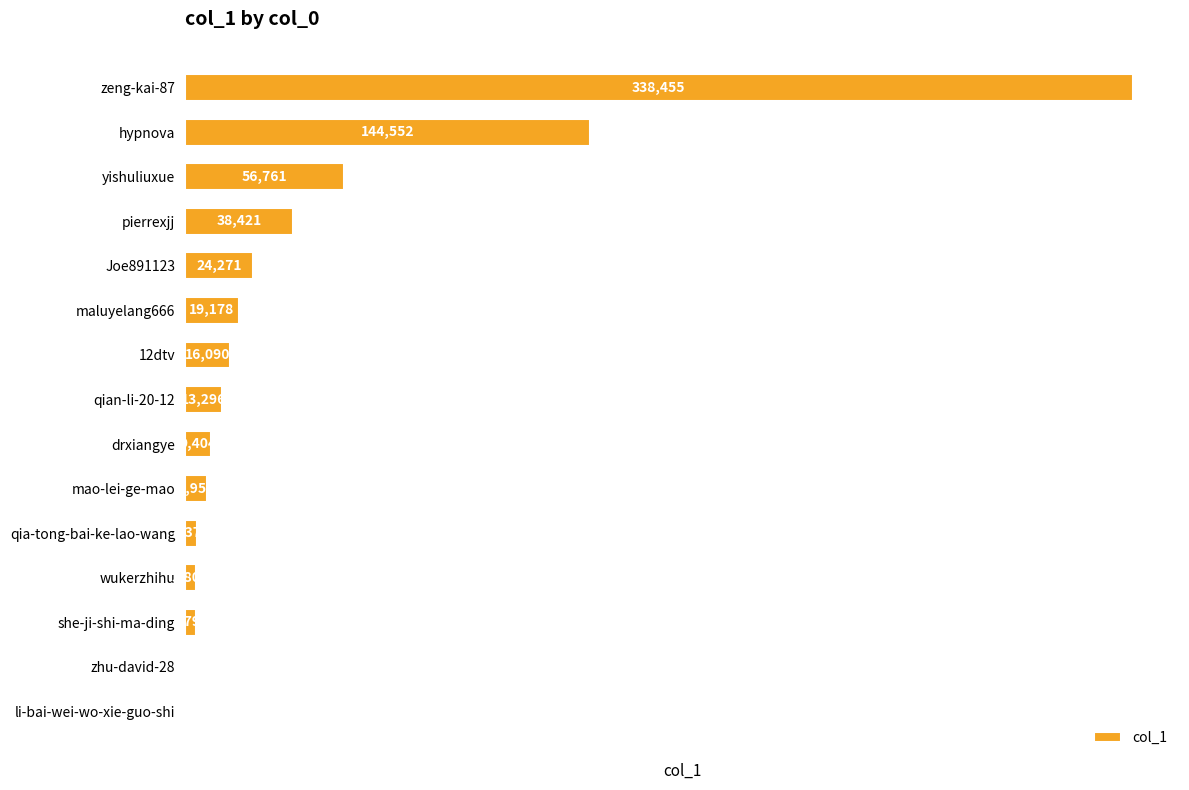

What is the sum of all values?

680661